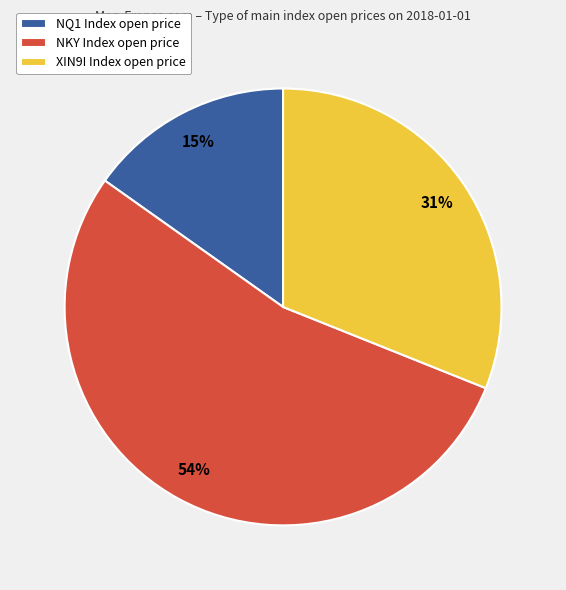

Combined, do NKY Index open price and NQ1 Index open price account for over 50%?

Yes